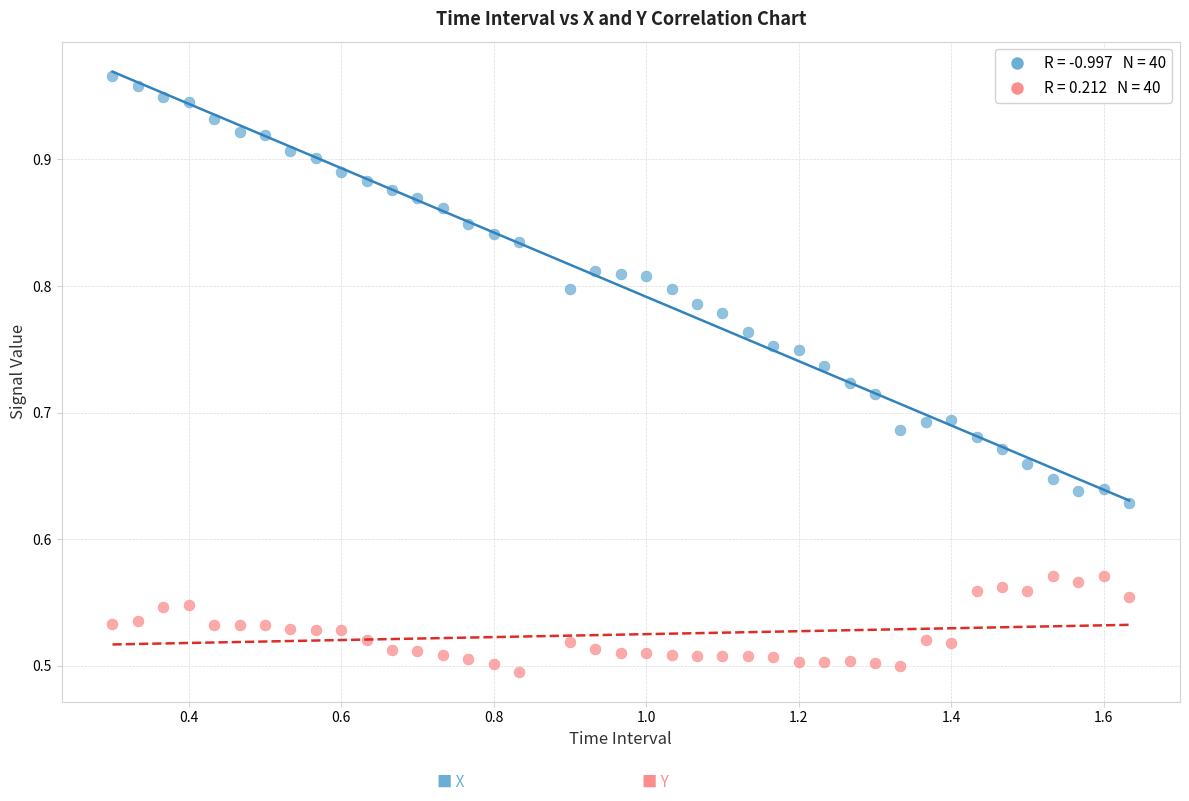

Across all data points, what is the range of X values (max minus min)?

1.3